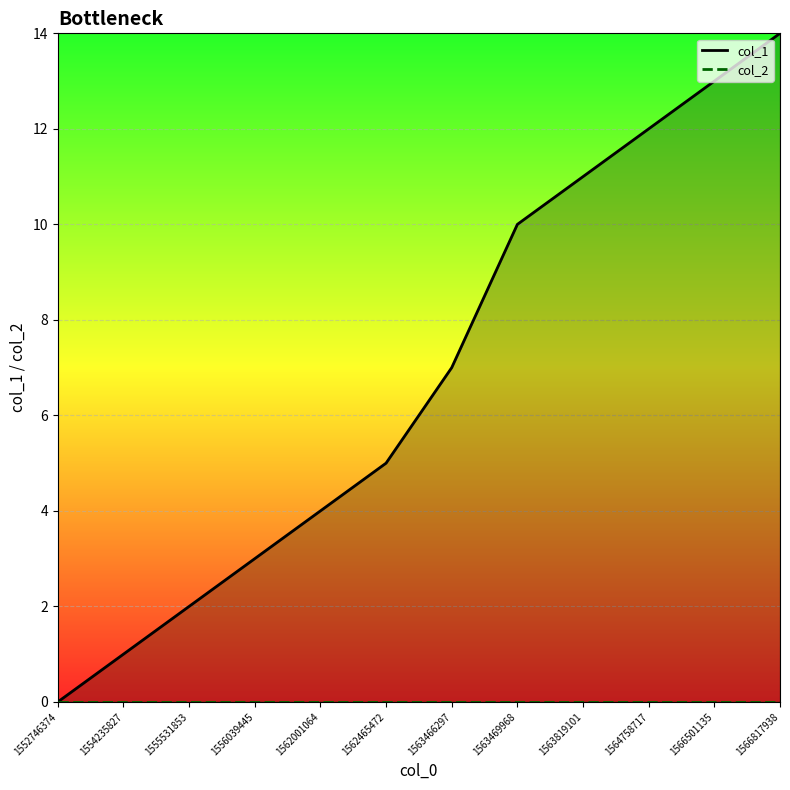

What are all the series names shown in the legend?

col_1, col_2